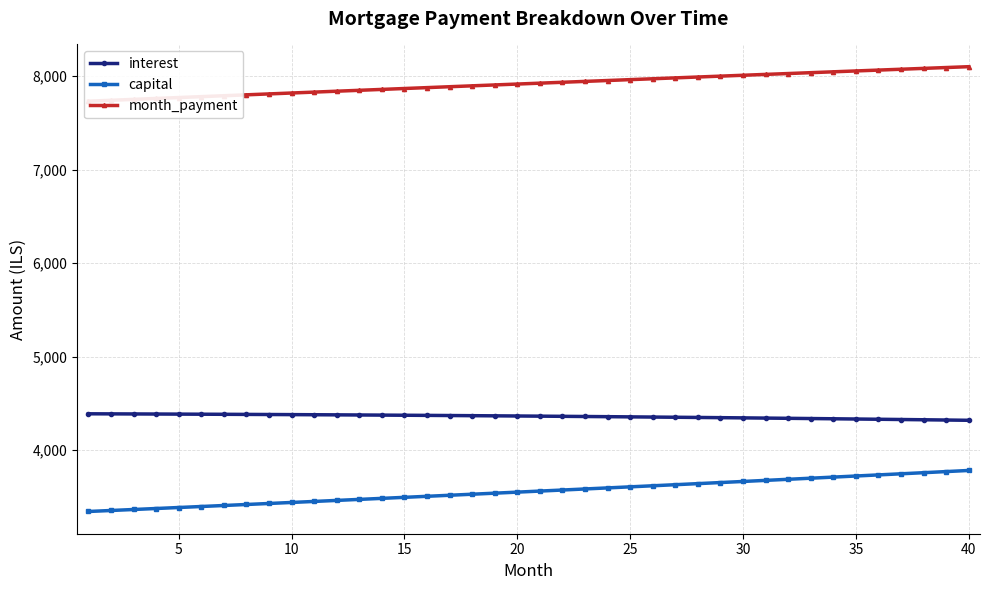

What is the maximum value for interest?

4388.9